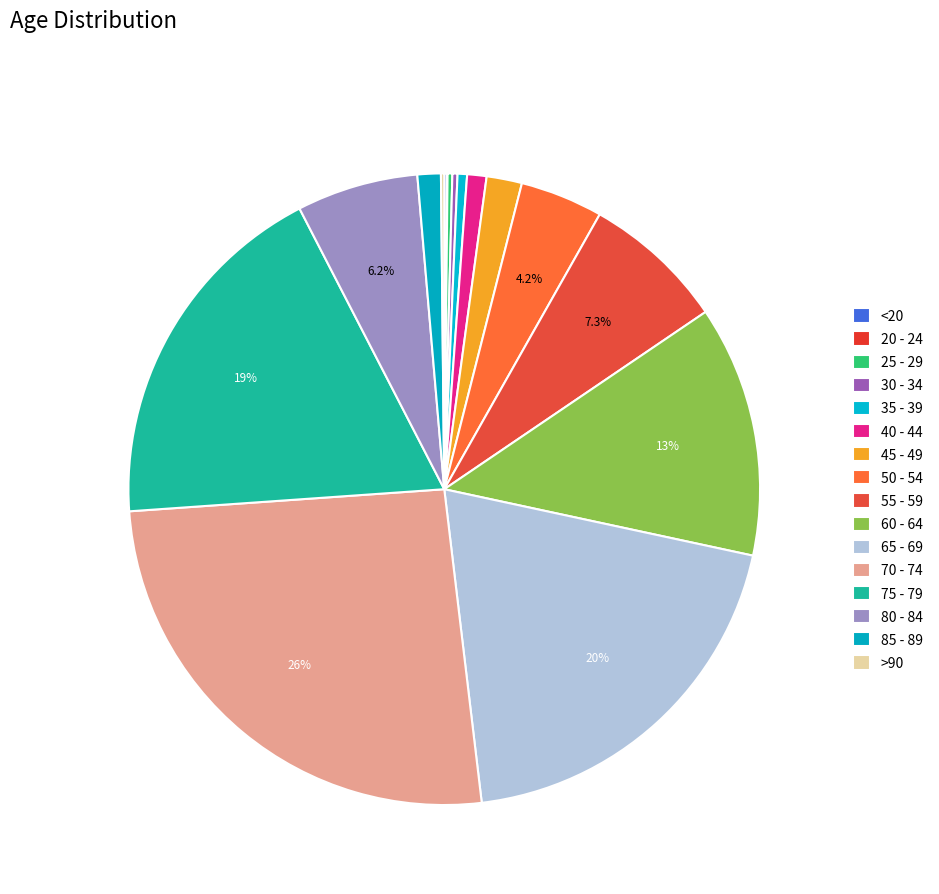

Is there any slice that represents more than half of the pie?

No